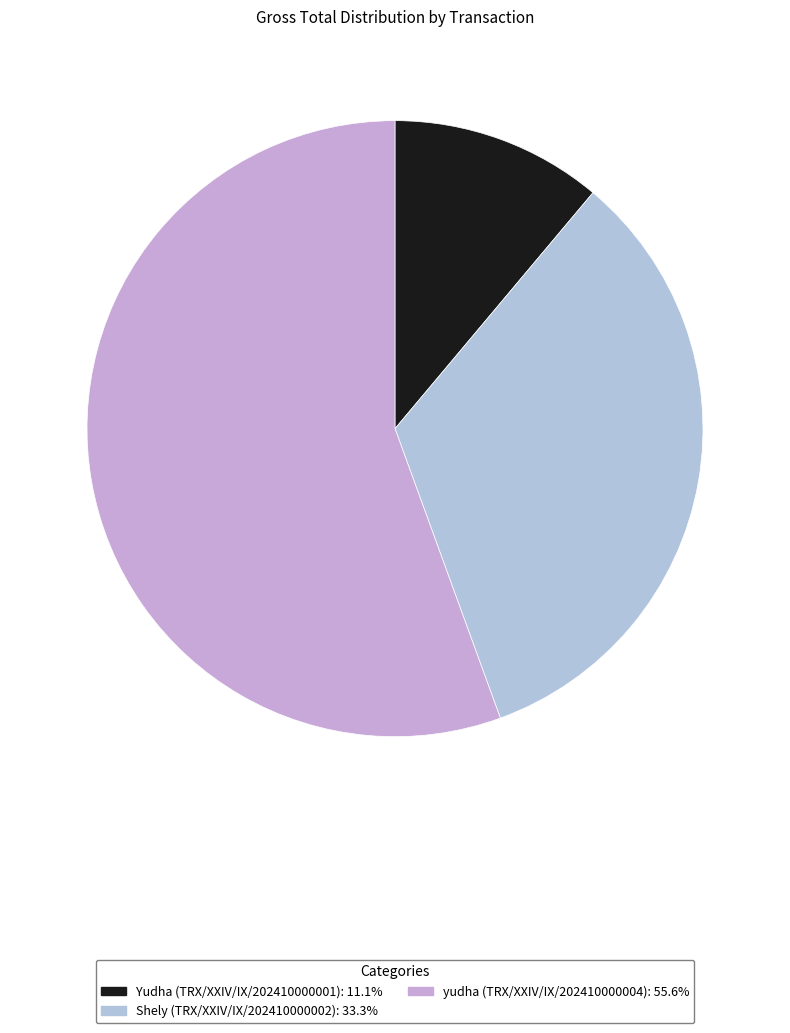

What percentage is the Yudha (TRX/XXIV/IX/202410000001) slice, to the nearest percent?

11%